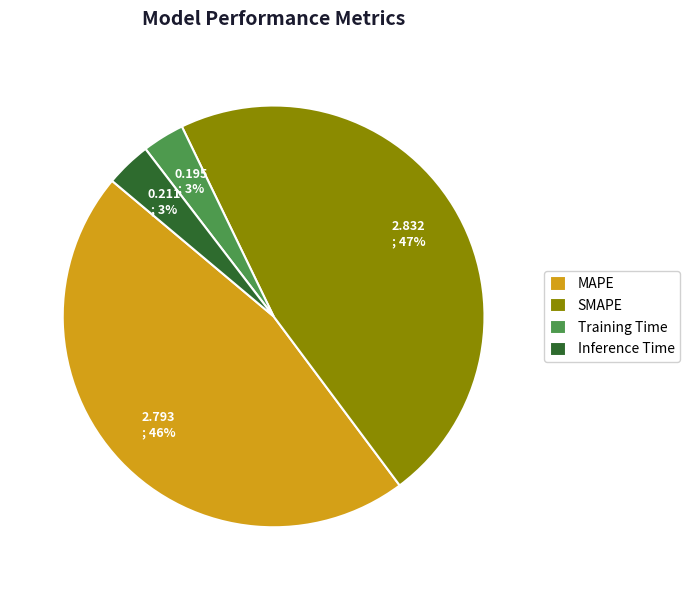

How many segments does this pie chart have?

4